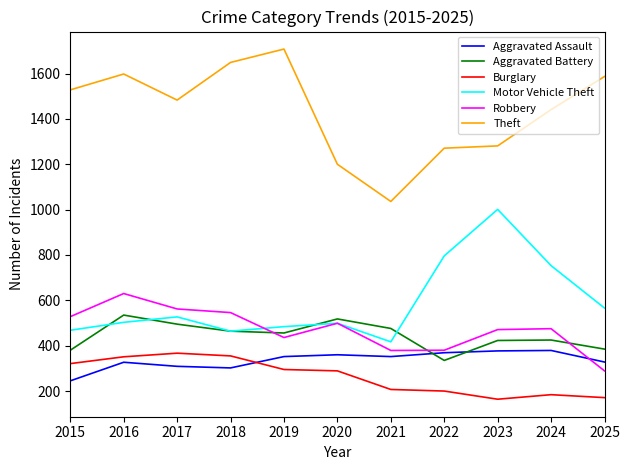

What is the total value across all series at 2021?

2867